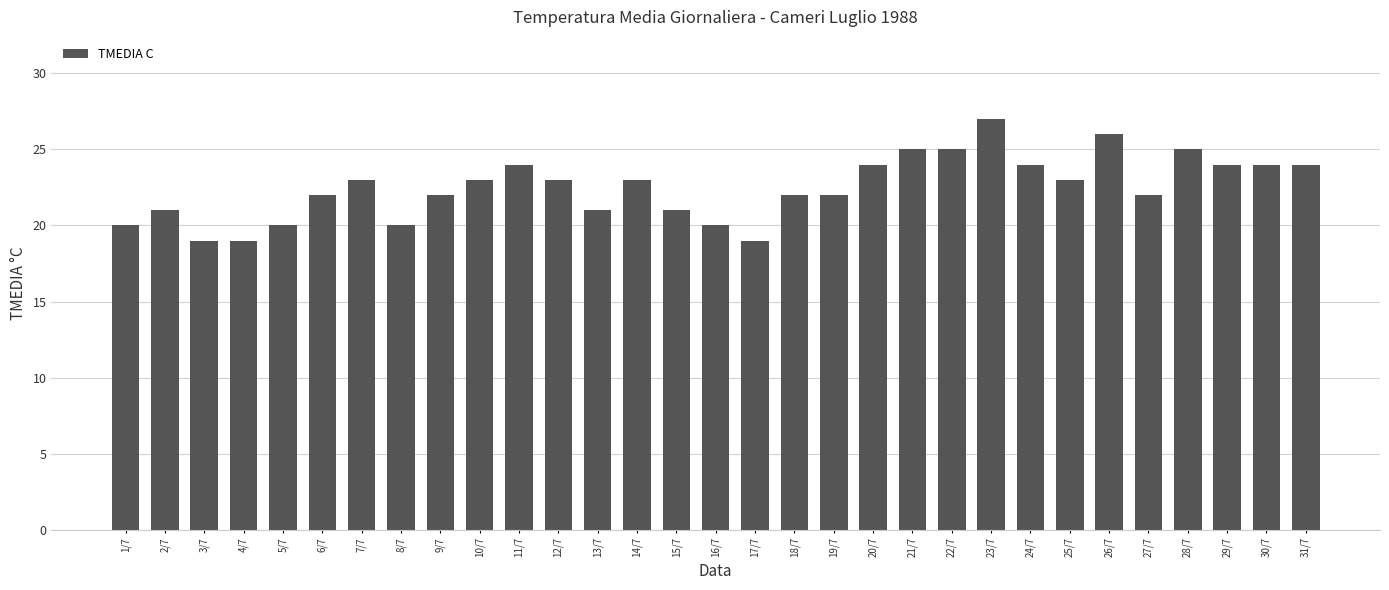

What is the average value?

22